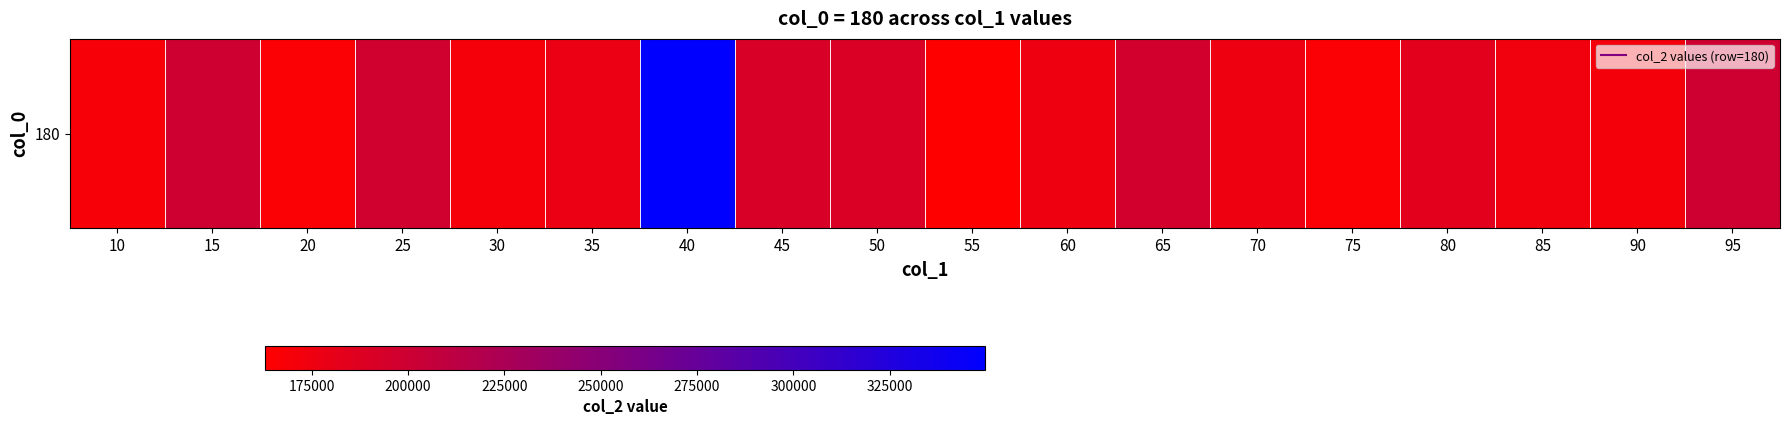

Which has a higher value, 70 or 20?

70